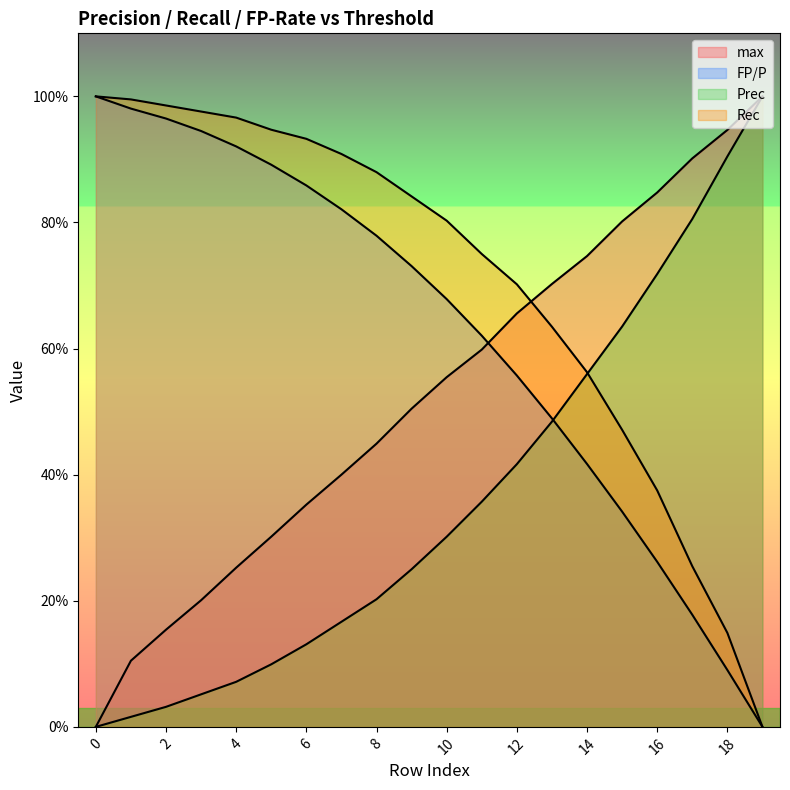

What is the average value of the Prec series?

0.4